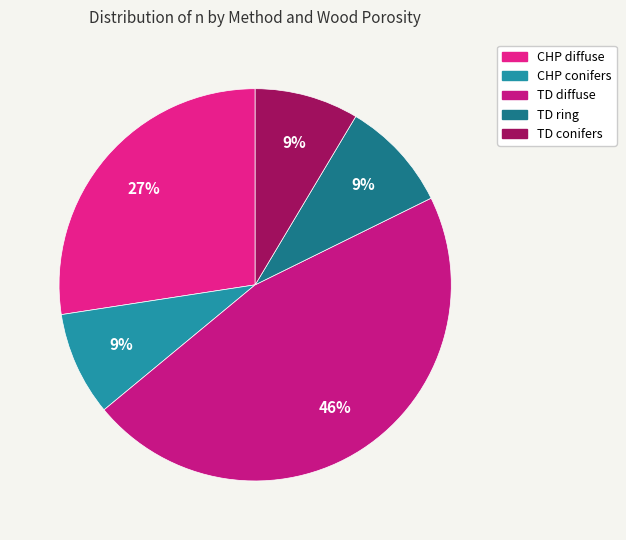

To the nearest percent, what is the average slice percentage?

20%